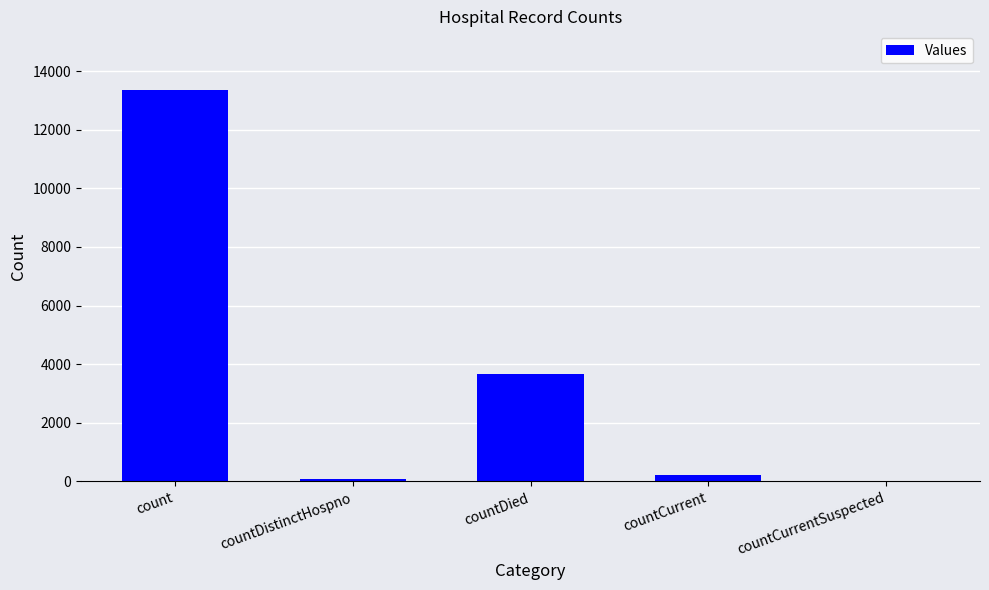

Reading left to right, list all the values displayed in this chart.

13353	73	3672	209	0